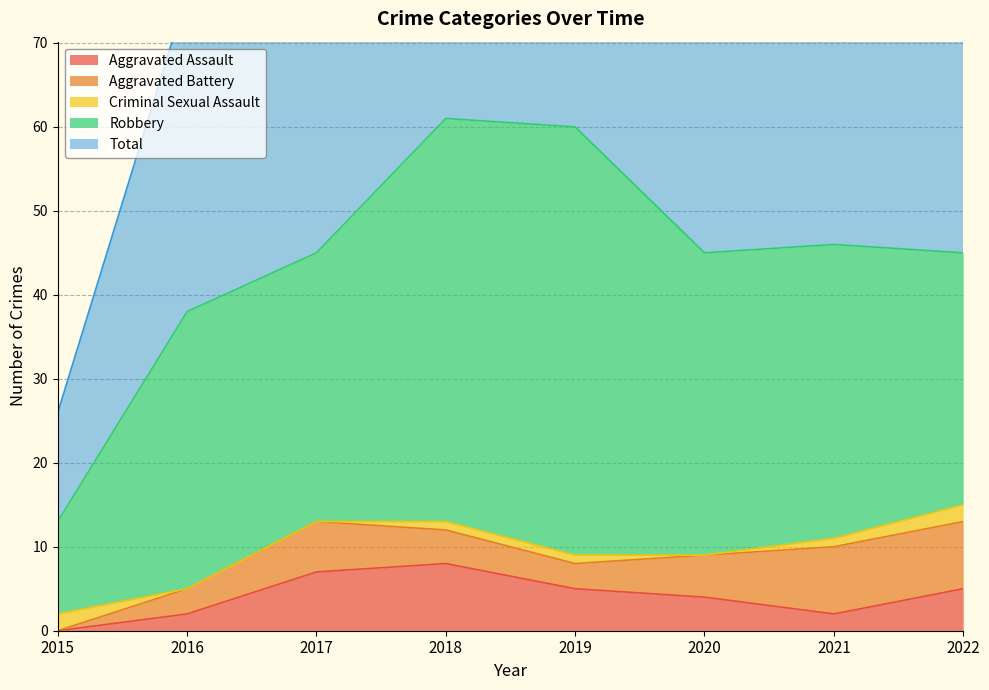

Reading left to right, extract all data points from this chart.

Aggravated Assault: 0	2	7	8	5	4	2	5
Aggravated Battery: 0	3	6	4	3	5	8	8
Criminal Sexual Assault: 2	0	0	1	1	0	1	2
Robbery: 11	33	32	48	51	36	35	30
Total: 13	38	45	61	60	45	46	46